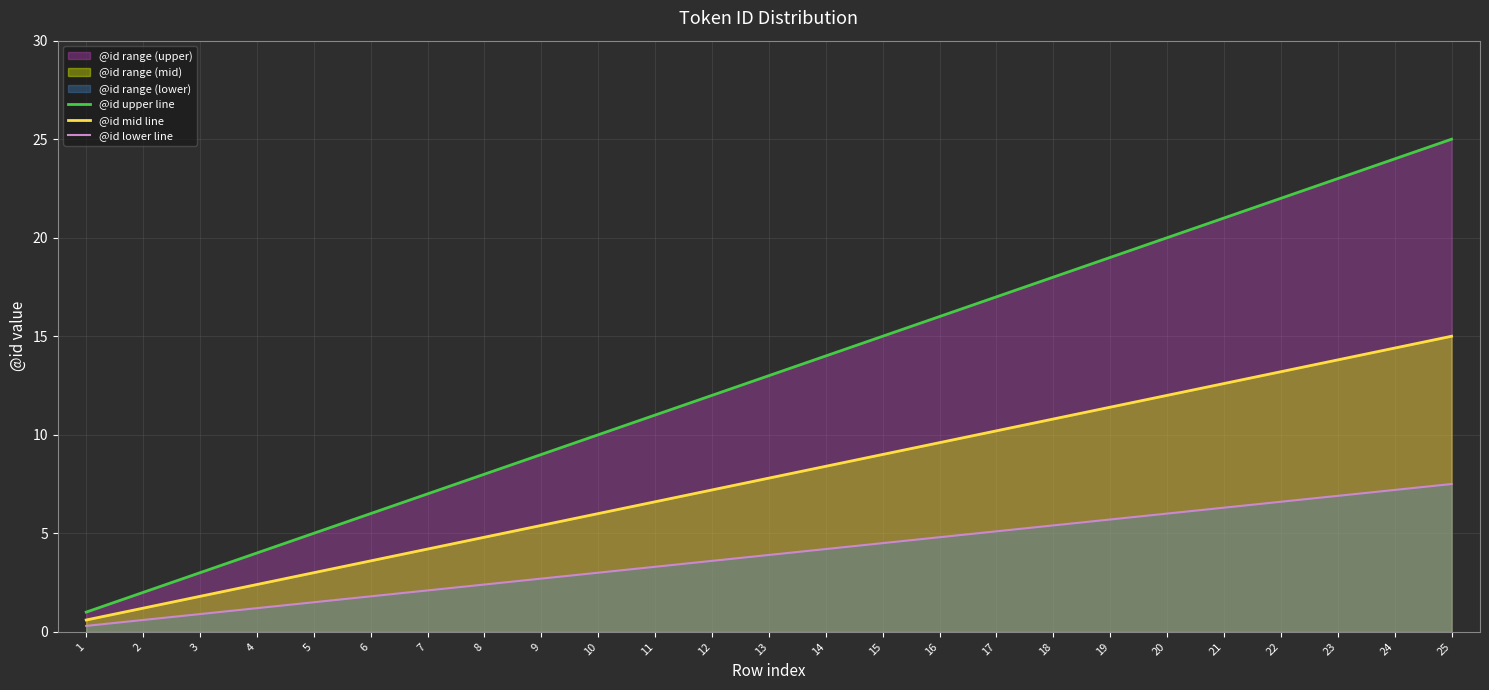

Is it true that @id lower line equals 4.8 at 16?

True